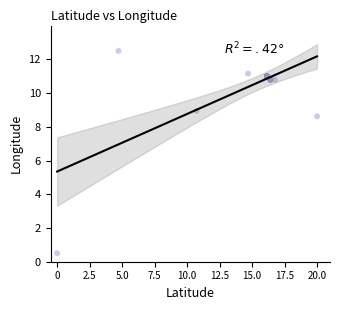

What Y value in the scatter plot is closest to 6?

8.6